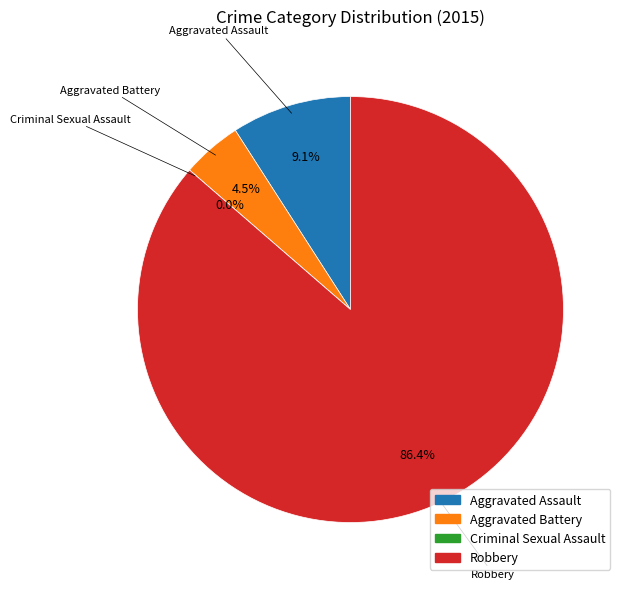

What percentage is NOT represented by Criminal Sexual Assault?

100.0%